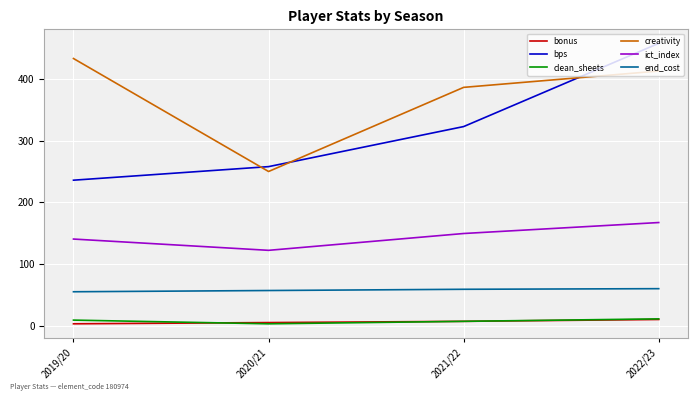

What is the maximum value for ict_index?

167.3